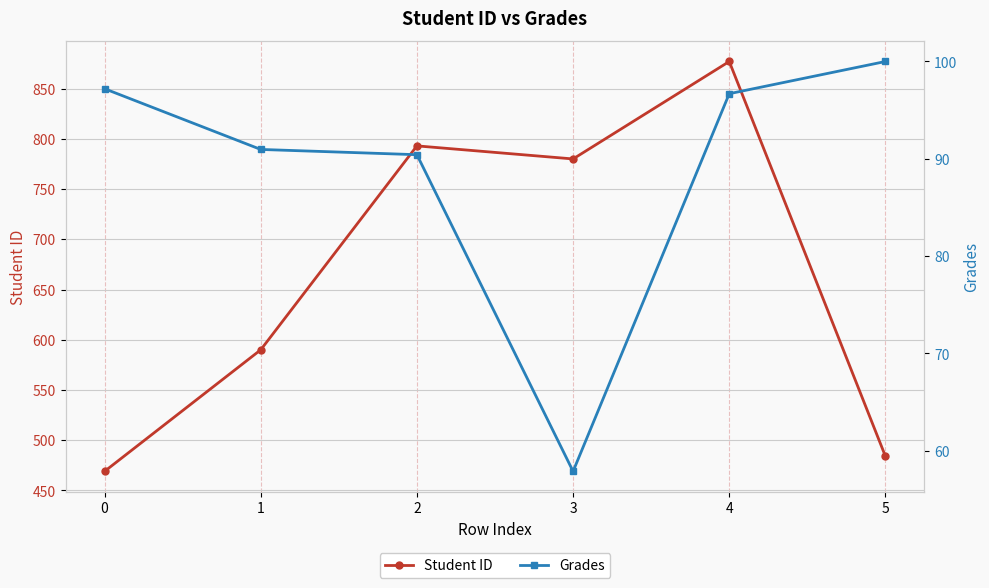

Rank the series by their maximum value, from highest to lowest.

Student ID, Grades